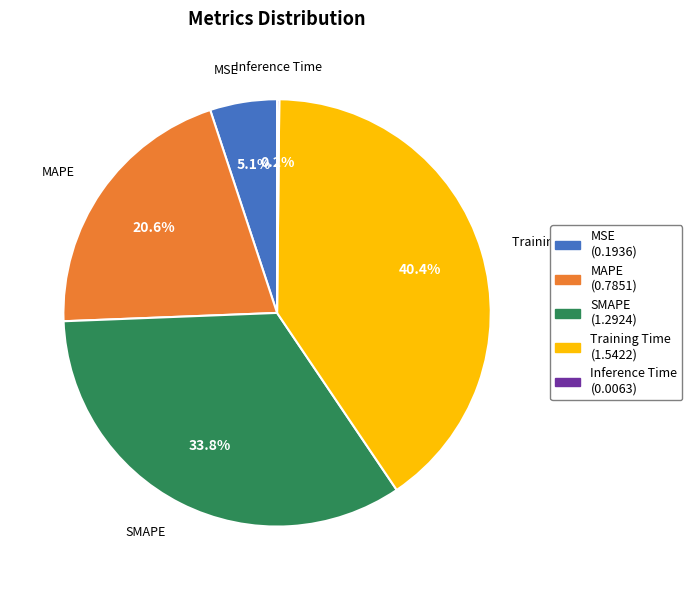

To the nearest percent, what portion does MAPE represent?

21%